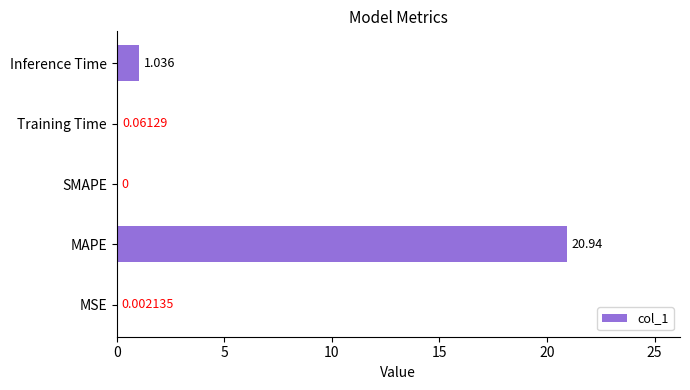

At which label is the value closest to 10?

Inference Time